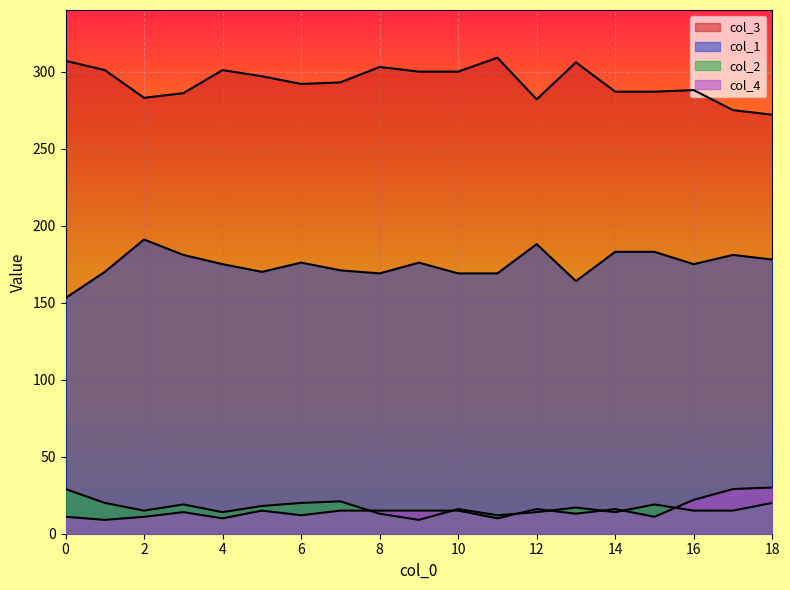

The col_4 series shows 7 at 7. True or false?

False